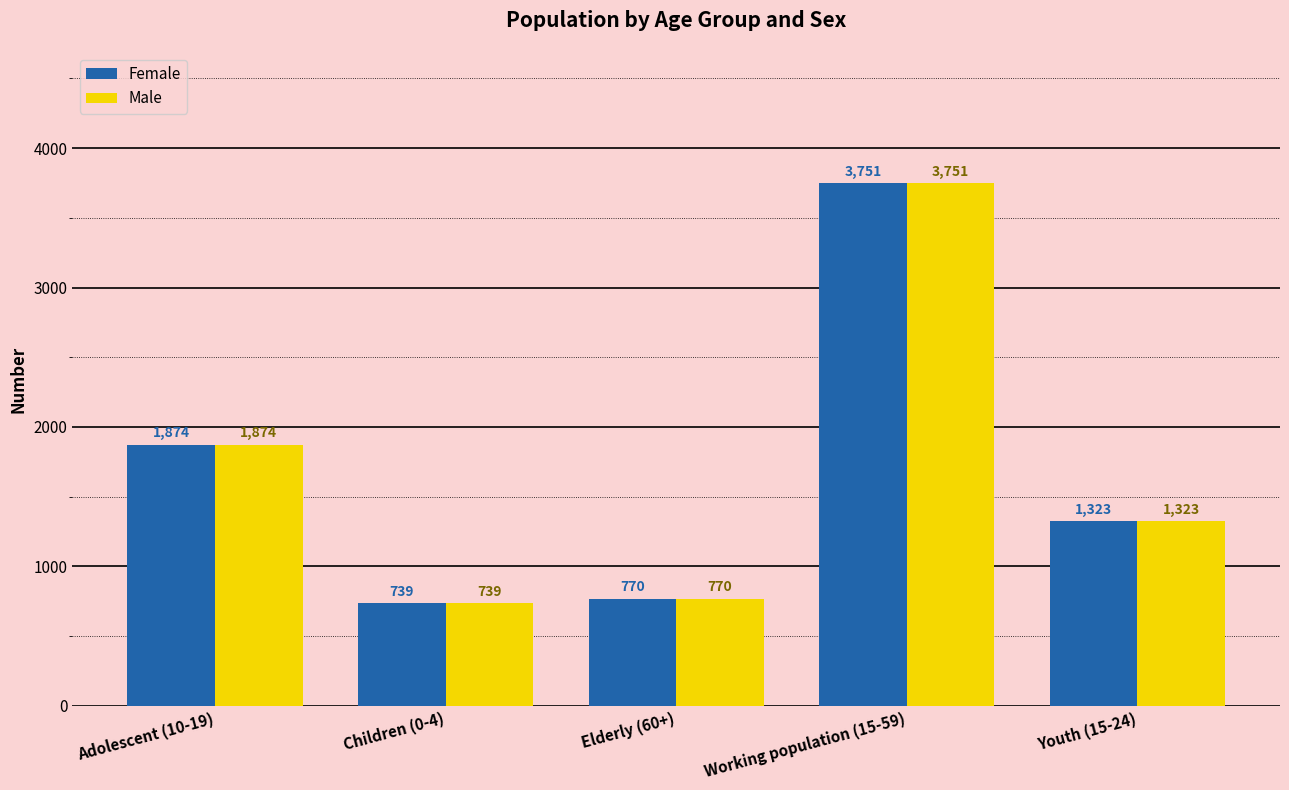

Is the value of Female at Elderly (60+) greater than the value of Male at Working population (15-59)?

No